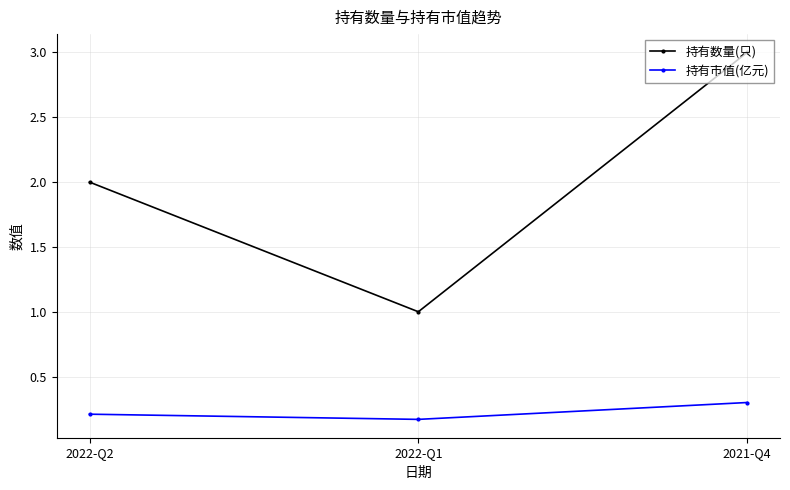

What is the difference between the 持有数量(只) values at 2022-Q2 and 2021-Q4?

1.0